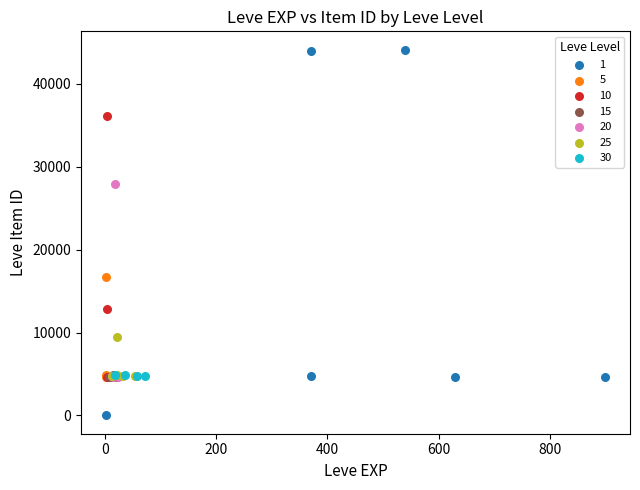

Which series has the largest Y range (max minus min)?

1